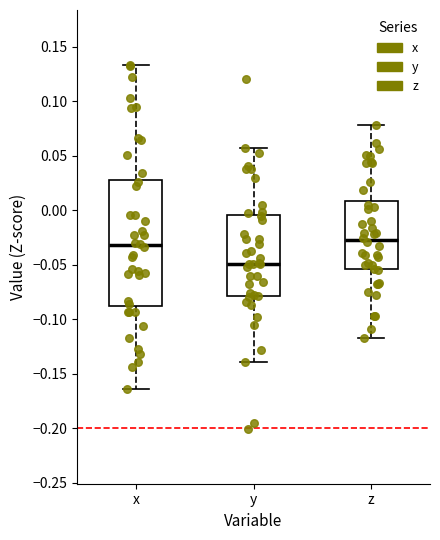

Which box is the tallest, from its lower edge to its upper edge?

x